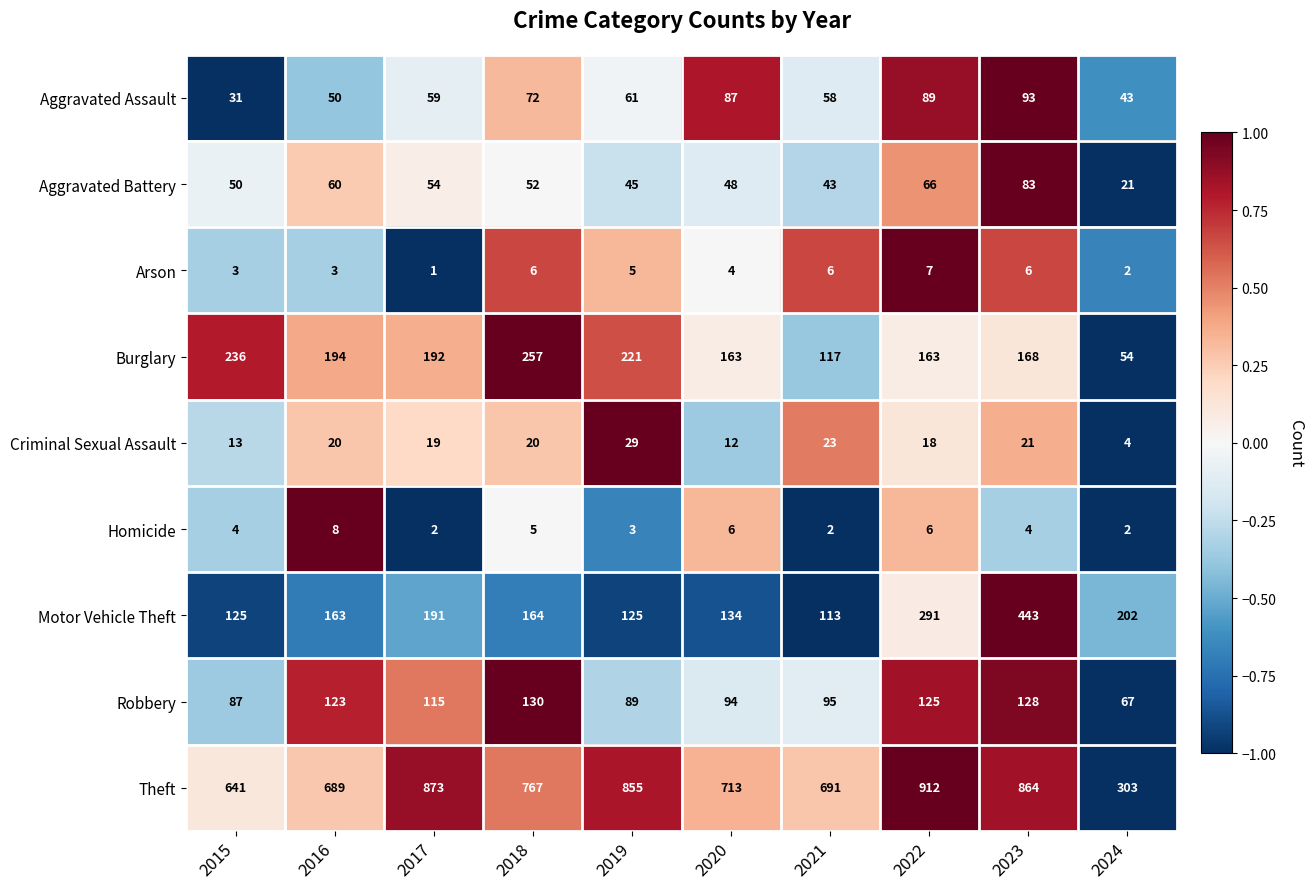

What is the minimum value for Aggravated Assault?

31